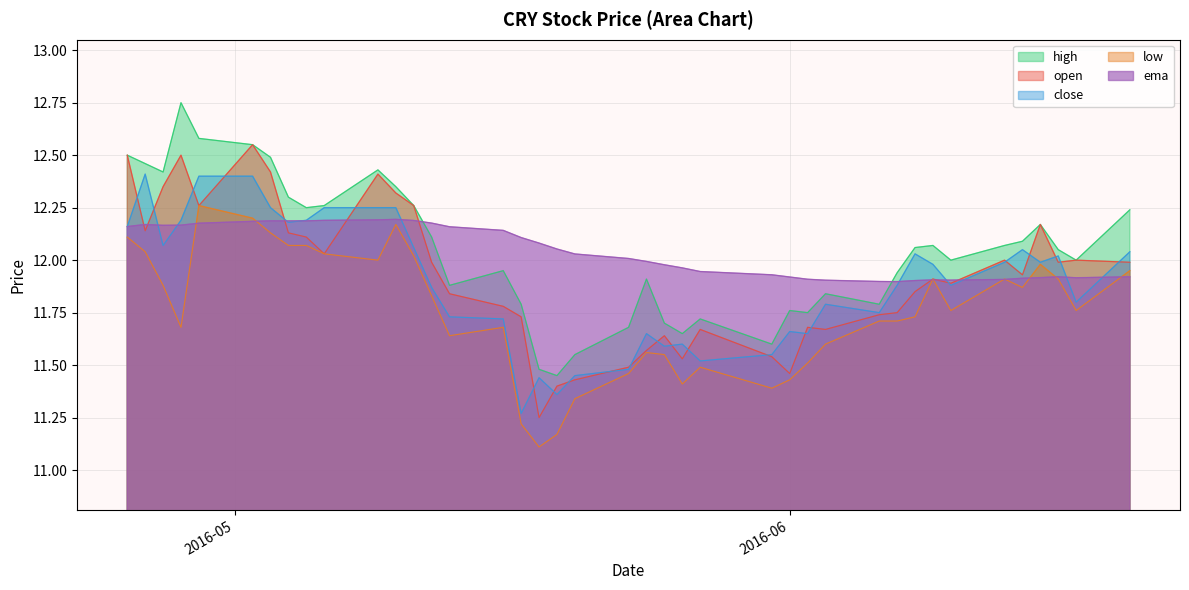

Where does the ema series first go above 12?

2016-04-25